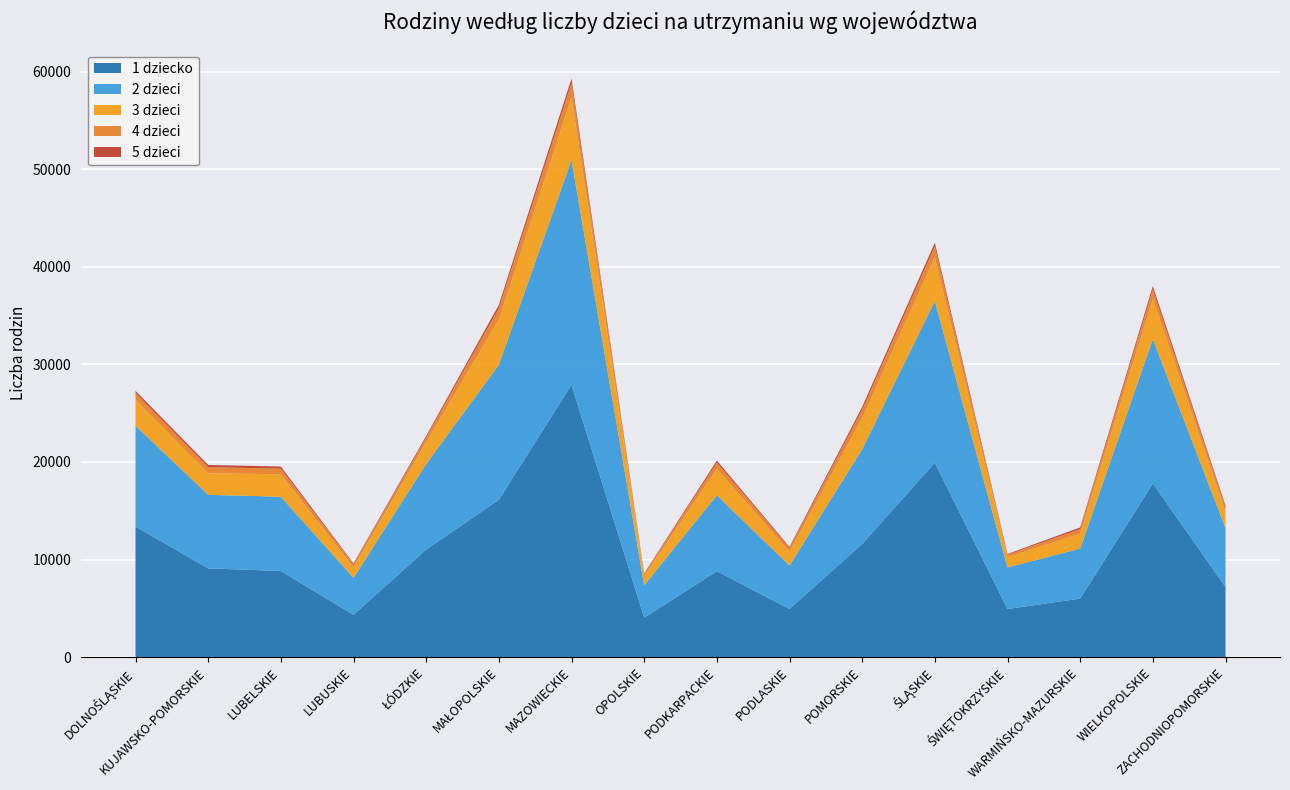

Reading left to right, extract all data points from this chart.

total: DOLNOŚLĄSKIE=27452	KUJAWSKO-POMORSKIE=19840	LUBELSKIE=19666	LUBUSKIE=9734	ŁÓDZKIE=22794	MAŁOPOLSKIE=36331	MAZOWIECKIE=59586	OPOLSKIE=8634	PODKARPACKIE=20262	PODLASKIE=11373	POMORSKIE=25865	ŚLĄSKIE=42742	ŚWIĘTOKRZYSKIE=10610	WARMIŃSKO-MAZURSKIE=13443	WIELKOPOLSKIE=38237	ZACHODNIOPOMORSKIE=15688
1 dziecko: DOLNOŚLĄSKIE=13378	KUJAWSKO-POMORSKIE=9092	LUBELSKIE=8823	LUBUSKIE=4327	ŁÓDZKIE=11030	MAŁOPOLSKIE=16124	MAZOWIECKIE=27917	OPOLSKIE=4041	PODKARPACKIE=8803	PODLASKIE=4931	POMORSKIE=11592	ŚLĄSKIE=19926	ŚWIĘTOKRZYSKIE=4930	WARMIŃSKO-MAZURSKIE=5991	WIELKOPOLSKIE=17799	ZACHODNIOPOMORSKIE=7184
2 dzieci: DOLNOŚLĄSKIE=10332	KUJAWSKO-POMORSKIE=7539	LUBELSKIE=7609	LUBUSKIE=3793	ŁÓDZKIE=8759	MAŁOPOLSKIE=13838	MAZOWIECKIE=23041	OPOLSKIE=3310	PODKARPACKIE=7781	PODLASKIE=4456	POMORSKIE=9711	ŚLĄSKIE=16571	ŚWIĘTOKRZYSKIE=4253	WARMIŃSKO-MAZURSKIE=5129	WIELKOPOLSKIE=14804	ZACHODNIOPOMORSKIE=6041
3 dzieci: DOLNOŚLĄSKIE=2653	KUJAWSKO-POMORSKIE=2203	LUBELSKIE=2305	LUBUSKIE=1074	ŁÓDZKIE=2230	MAŁOPOLSKIE=4610	MAZOWIECKIE=6419	OPOLSKIE=923	PODKARPACKIE=2705	PODLASKIE=1408	POMORSKIE=3187	ŚLĄSKIE=4480	ŚWIĘTOKRZYSKIE=1054	WARMIŃSKO-MAZURSKIE=1516	WIELKOPOLSKIE=4082	ZACHODNIOPOMORSKIE=1675
4 dzieci: DOLNOŚLĄSKIE=711	KUJAWSKO-POMORSKIE=628	LUBELSKIE=576	LUBUSKIE=280	ŁÓDZKIE=495	MAŁOPOLSKIE=1180	MAZOWIECKIE=1449	OPOLSKIE=218	PODKARPACKIE=645	PODLASKIE=372	POMORSKIE=865	ŚLĄSKIE=1112	ŚWIĘTOKRZYSKIE=250	WARMIŃSKO-MAZURSKIE=482	WIELKOPOLSKIE=998	ZACHODNIOPOMORSKIE=474
5 dzieci: DOLNOŚLĄSKIE=210	KUJAWSKO-POMORSKIE=229	LUBELSKIE=219	LUBUSKIE=114	ŁÓDZKIE=157	MAŁOPOLSKIE=353	MAZOWIECKIE=476	OPOLSKIE=75	PODKARPACKIE=213	PODLASKIE=119	POMORSKIE=290	ŚLĄSKIE=381	ŚWIĘTOKRZYSKIE=82	WARMIŃSKO-MAZURSKIE=169	WIELKOPOLSKIE=340	ZACHODNIOPOMORSKIE=162